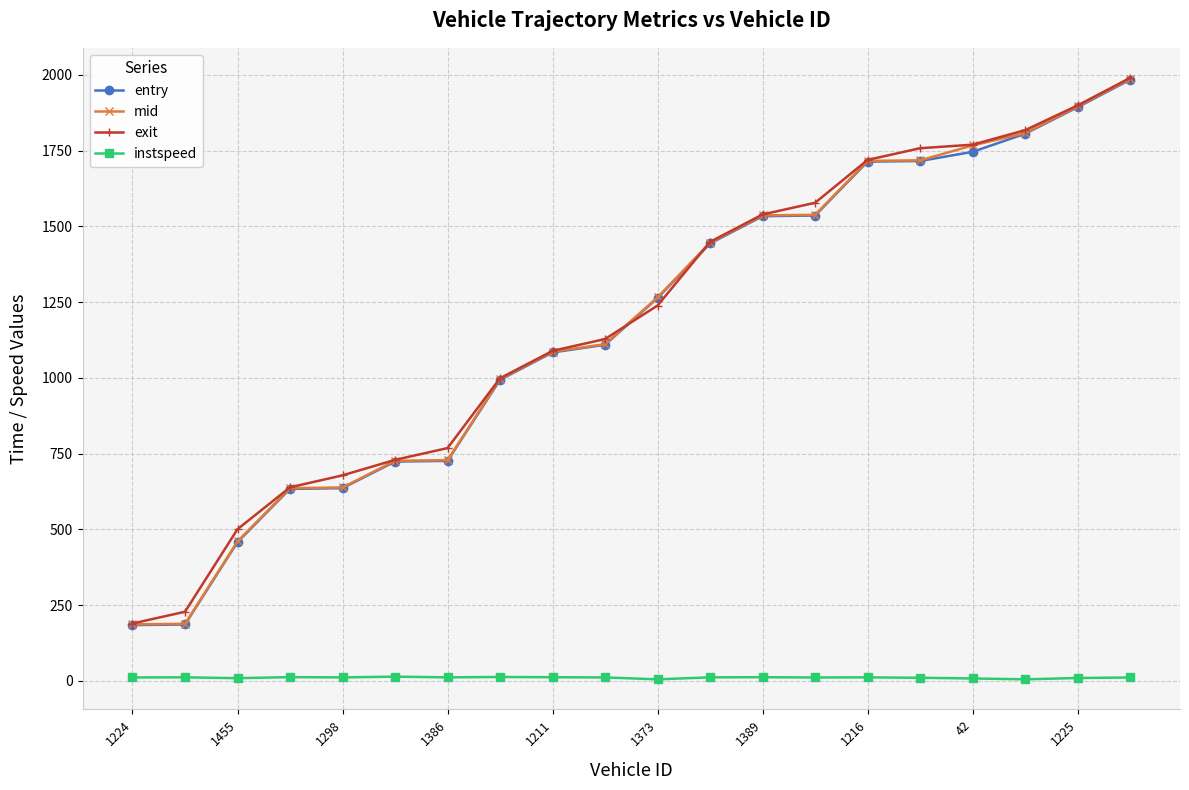

What is the greatest value displayed?

1990.2